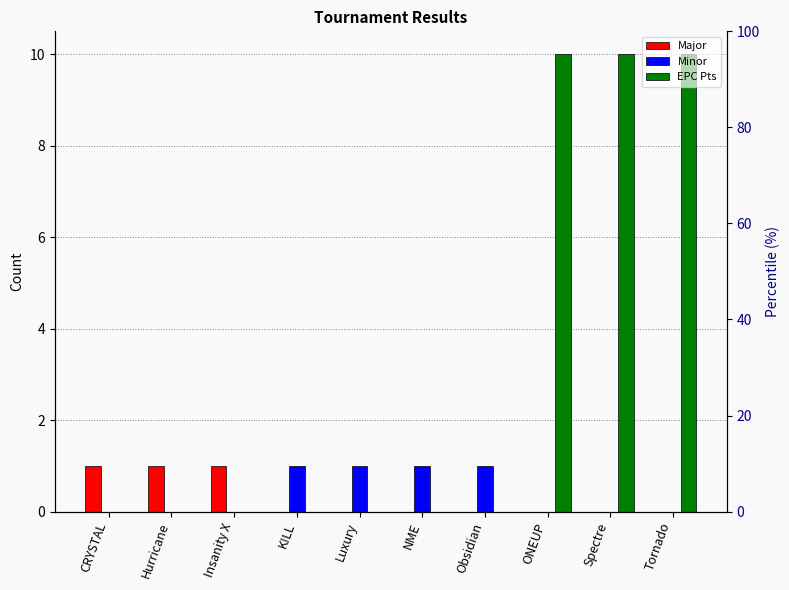

Which series has the largest total across all categories?

EPC Pts